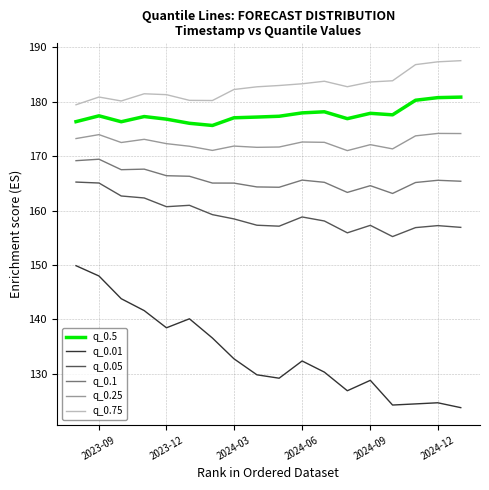

Which series has the largest range (max minus min)?

q_0.01